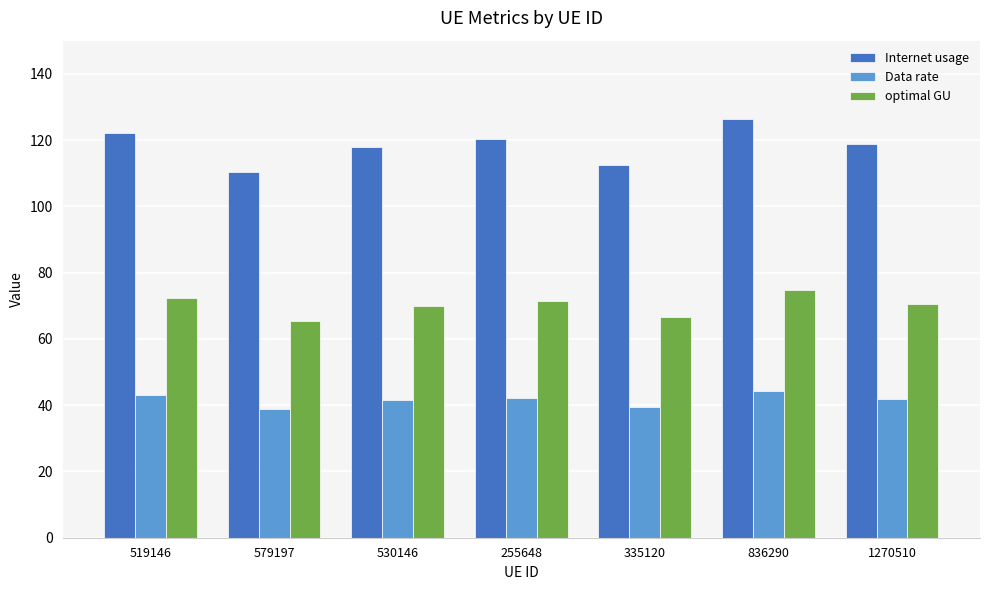

Which label corresponds to the largest value in the chart?

836290